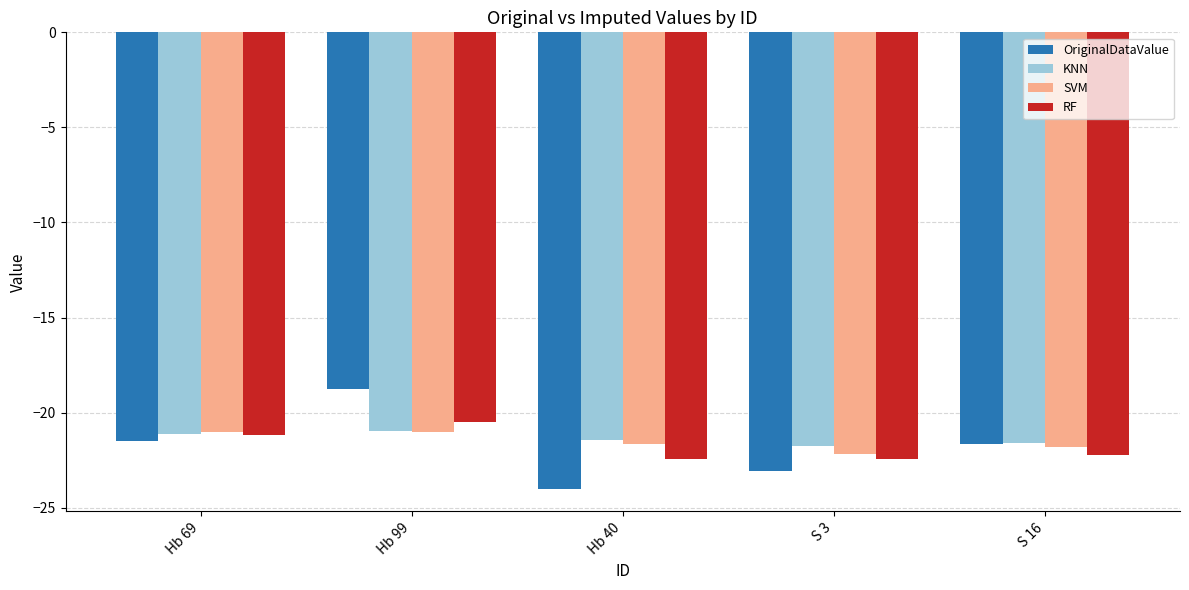

What is the approximate value of OriginalDataValue at Hb 69?

-21.5